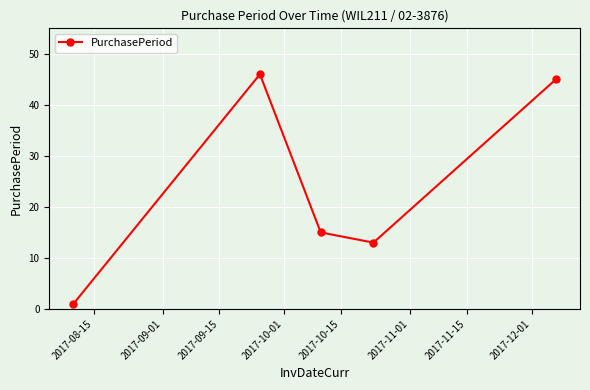

How many interior local peaks (higher than both neighbors) does the data have?

1